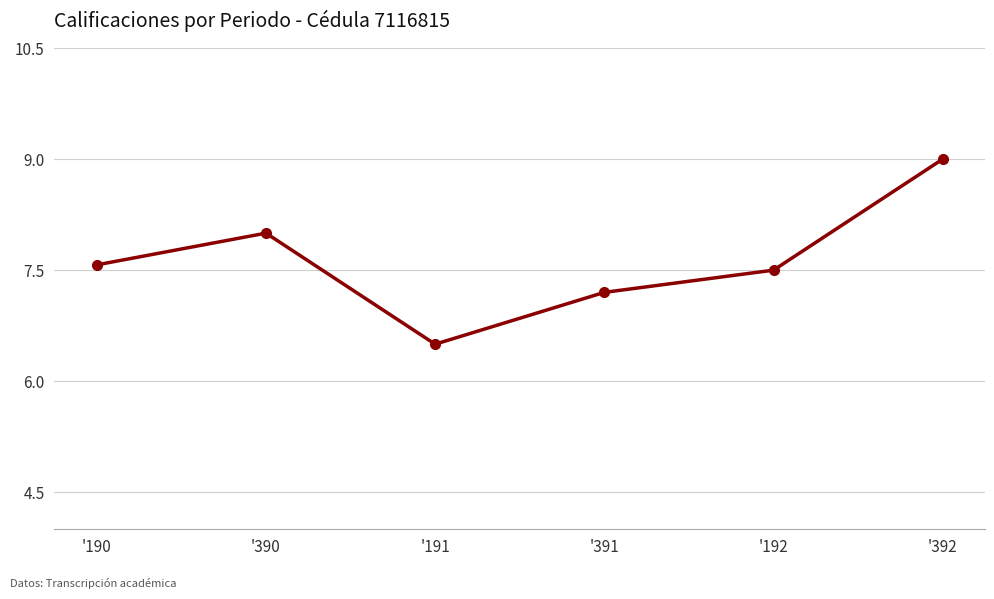

True or false: the data shows 7.5 at '192.

True